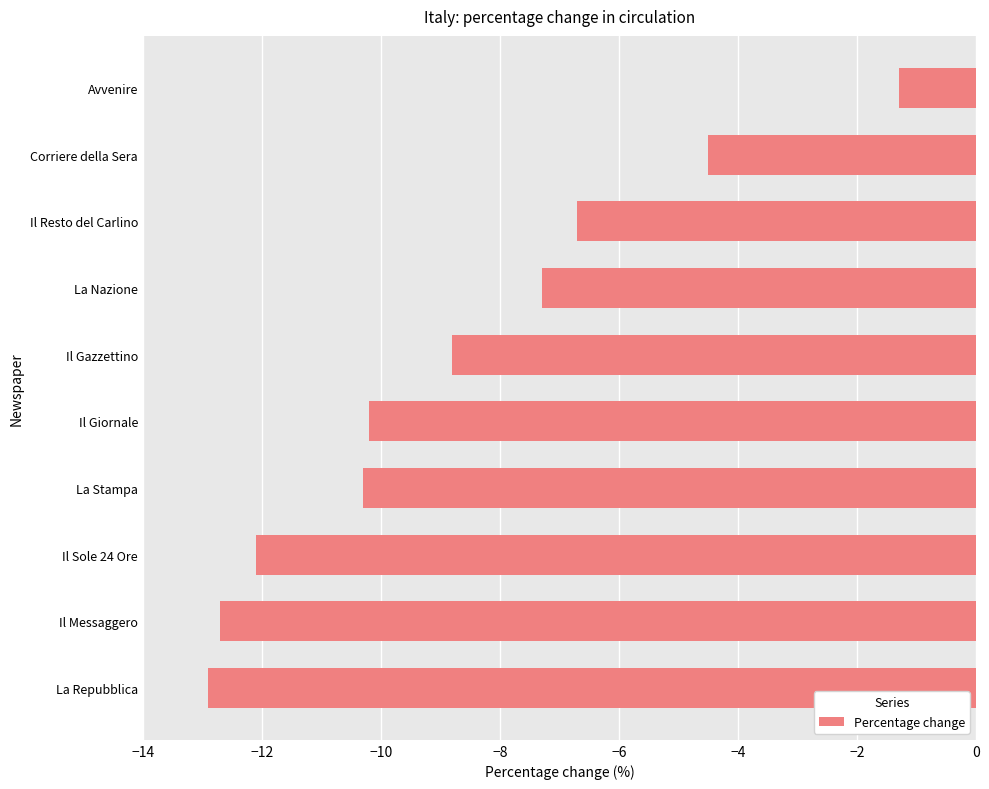

How many bars are there in total?

10